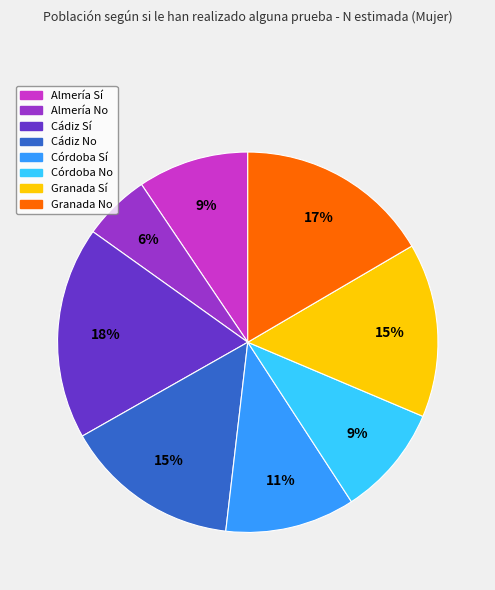

Is the sum of Cádiz No and Granada No greater than half?

No